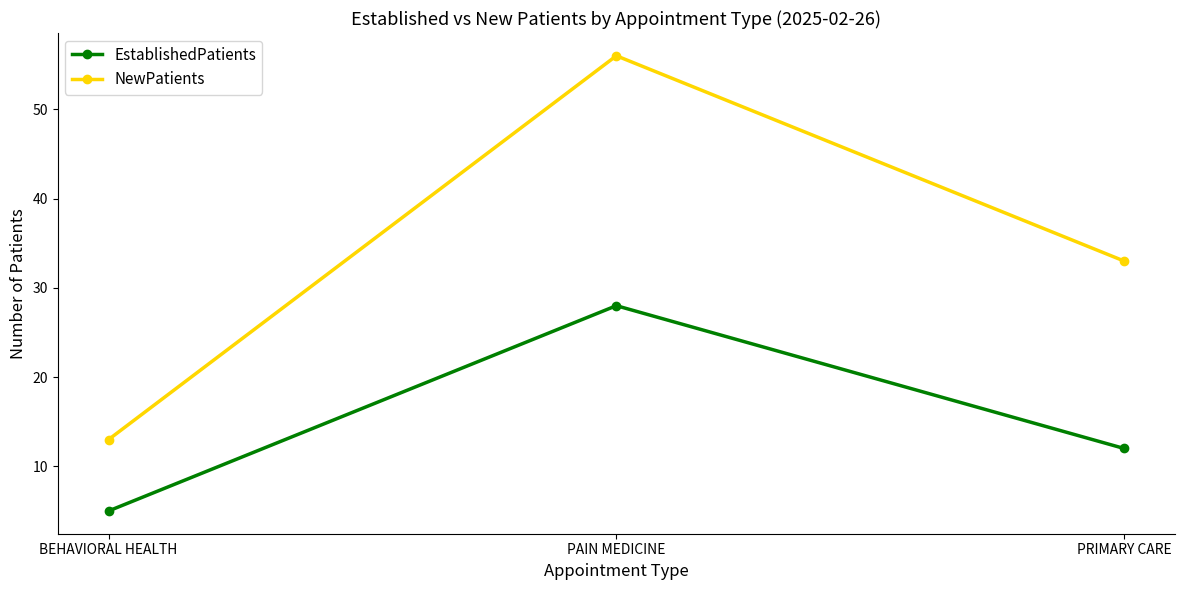

What is the total value across all series at BEHAVIORAL HEALTH?

18